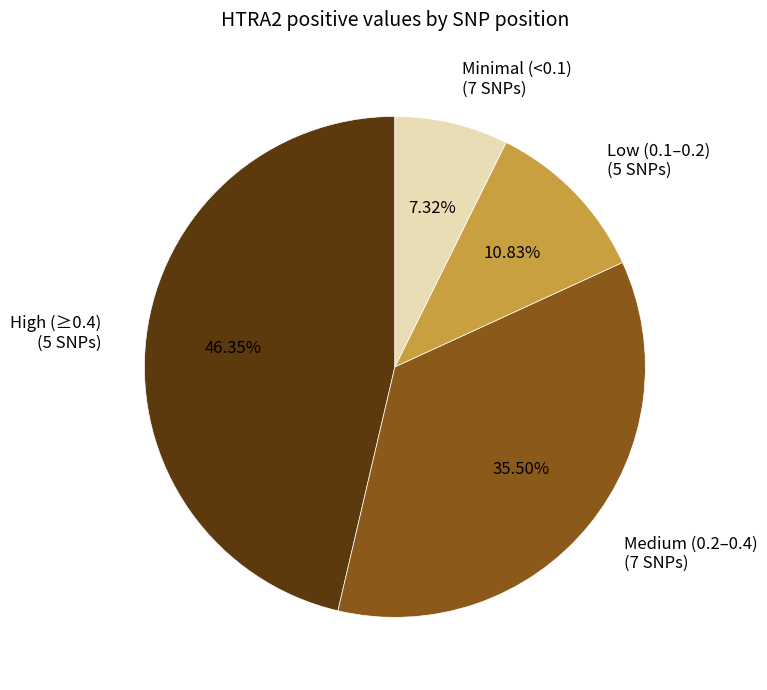

Rank the categories by value from highest to lowest.

High (≥0.4) (5 SNPs), Medium (0.2–0.4) (7 SNPs), Low (0.1–0.2) (5 SNPs), Minimal (<0.1) (7 SNPs)